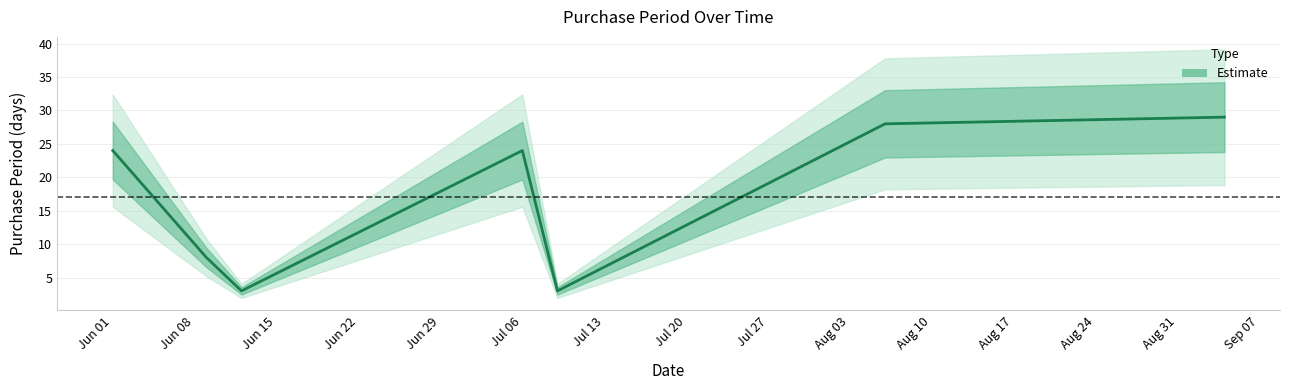

What is the smallest value displayed?

3